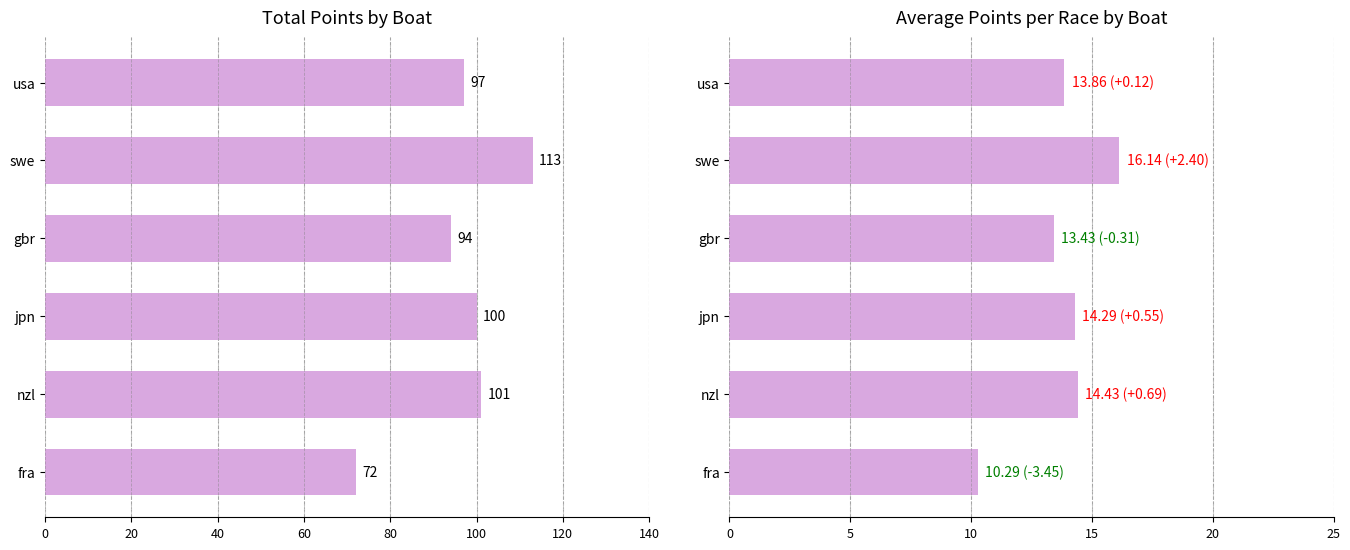

Reading left to right, what are all the values shown in this chart?

total_points: 97.0	113.0	94.0	100.0	101.0	72.0
avg_points: 13.9	16.1	13.4	14.3	14.4	10.3